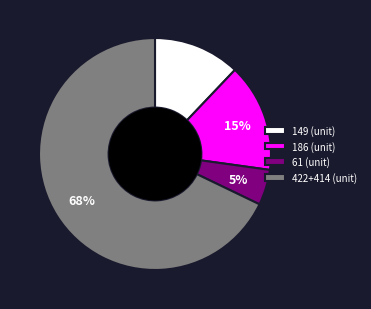

Does 422+414 (unit) represent more than half of the total?

Yes